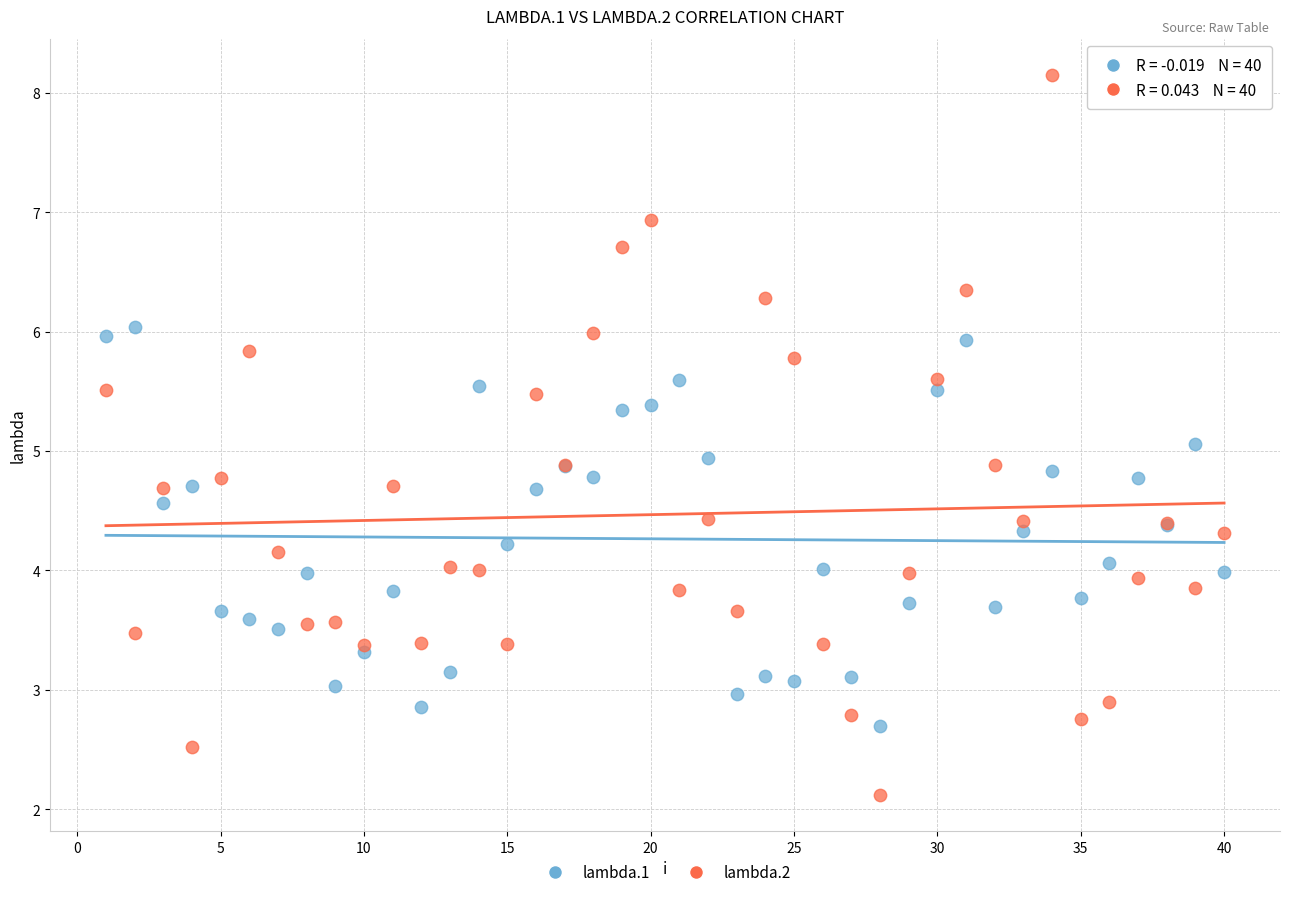

Which series contains the highest Y value?

lambda.2